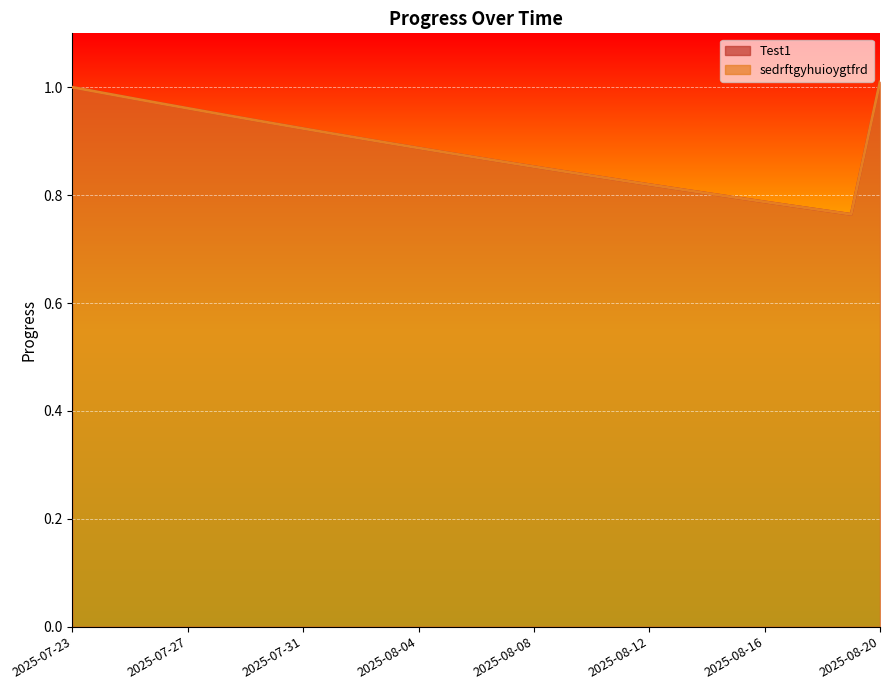

What is the greatest value displayed?

1.0